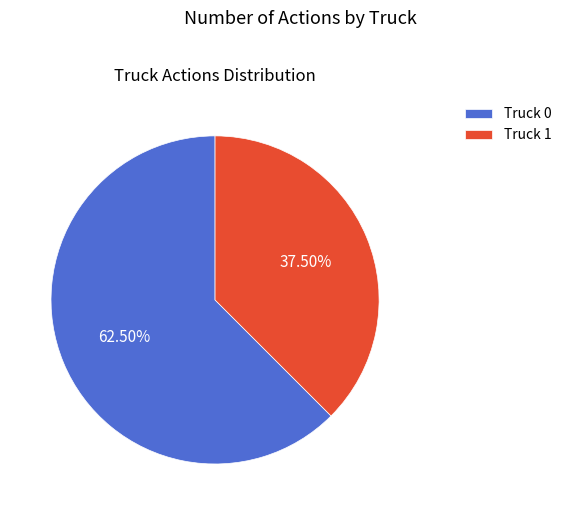

To the nearest percent, what is the difference between the Truck 0 and Truck 1 slice percentages?

25%